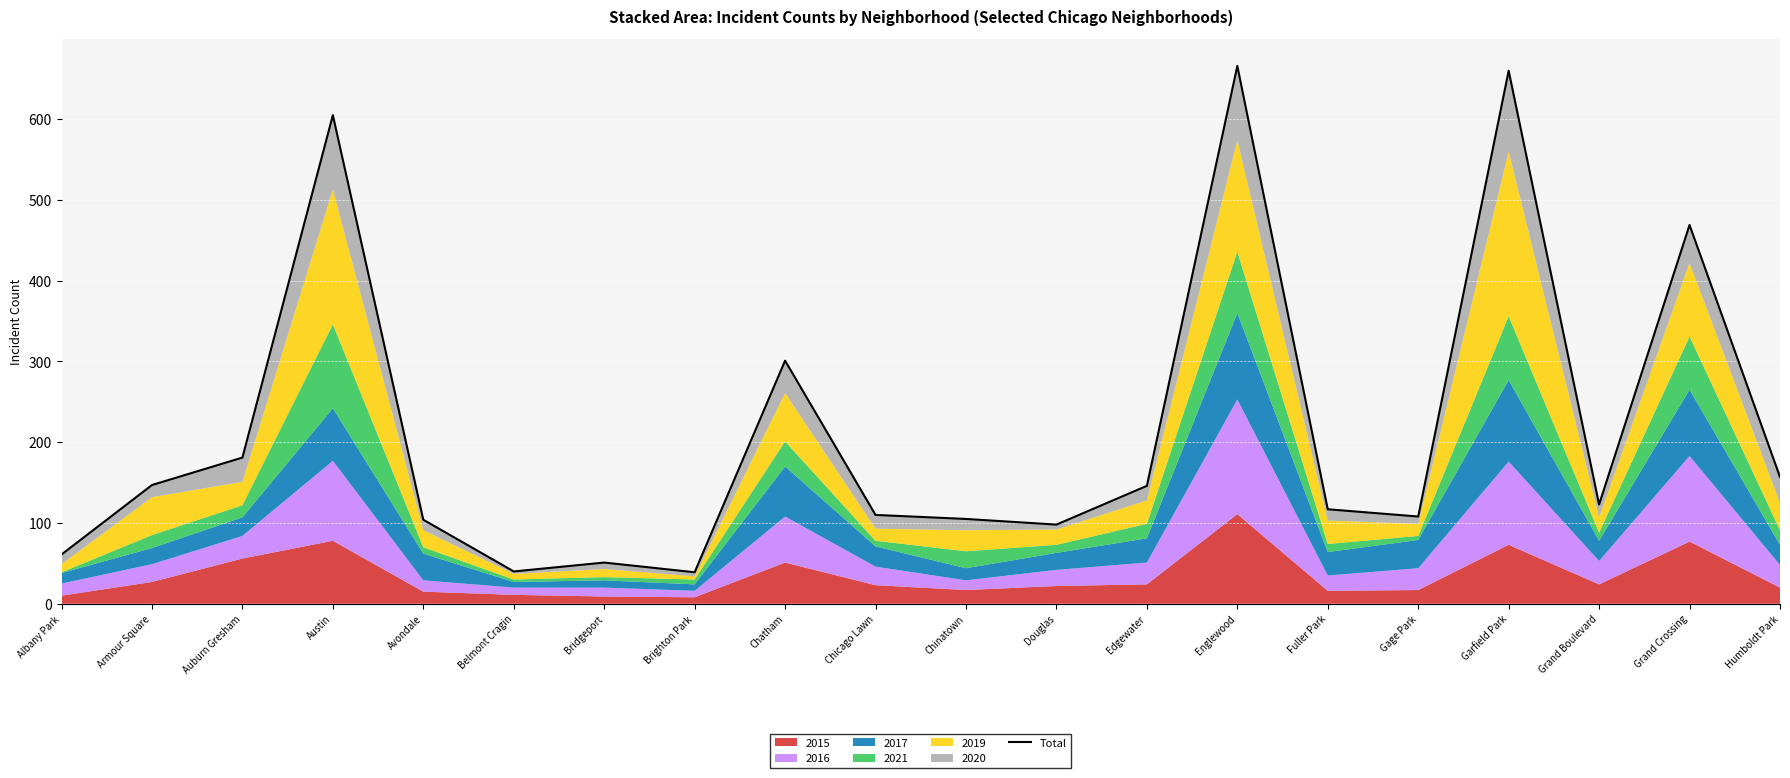

What value does the data have at Brighton Park?

39